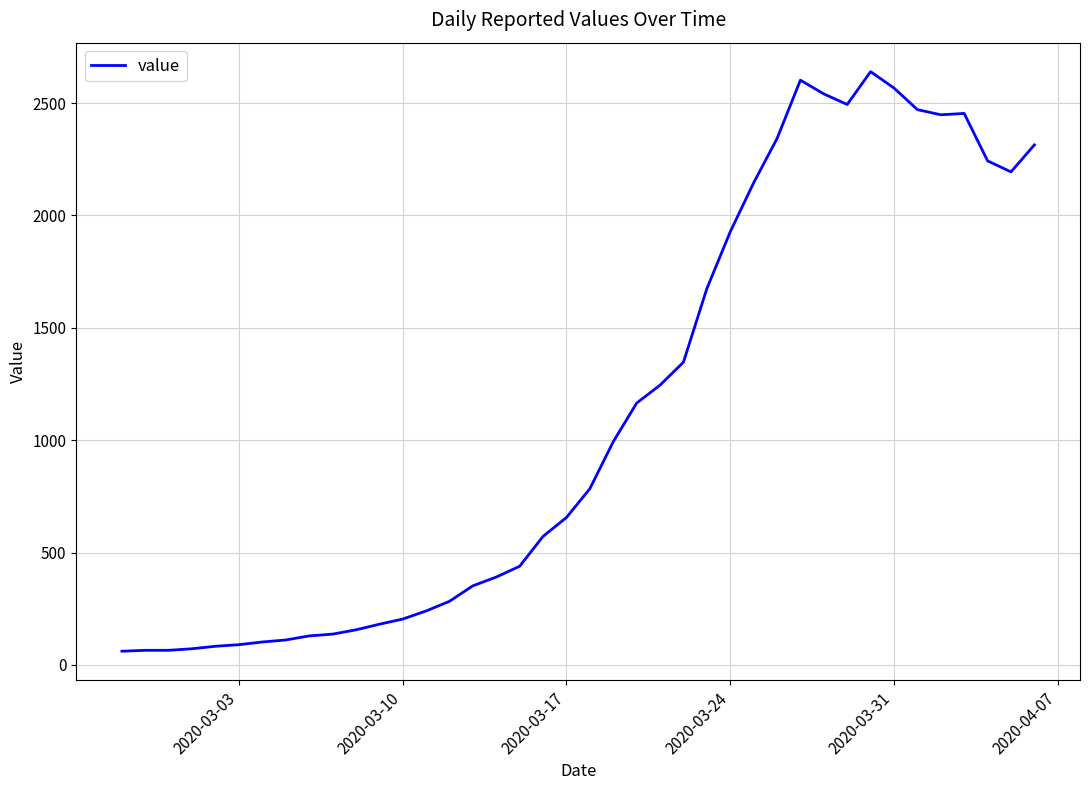

What is the difference between the maximum and minimum values?

2579